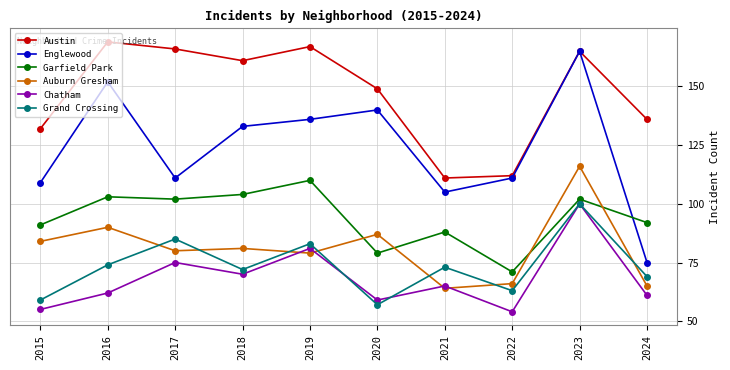

True or false: Garfield Park and Grand Crossing intersect in this chart.

False